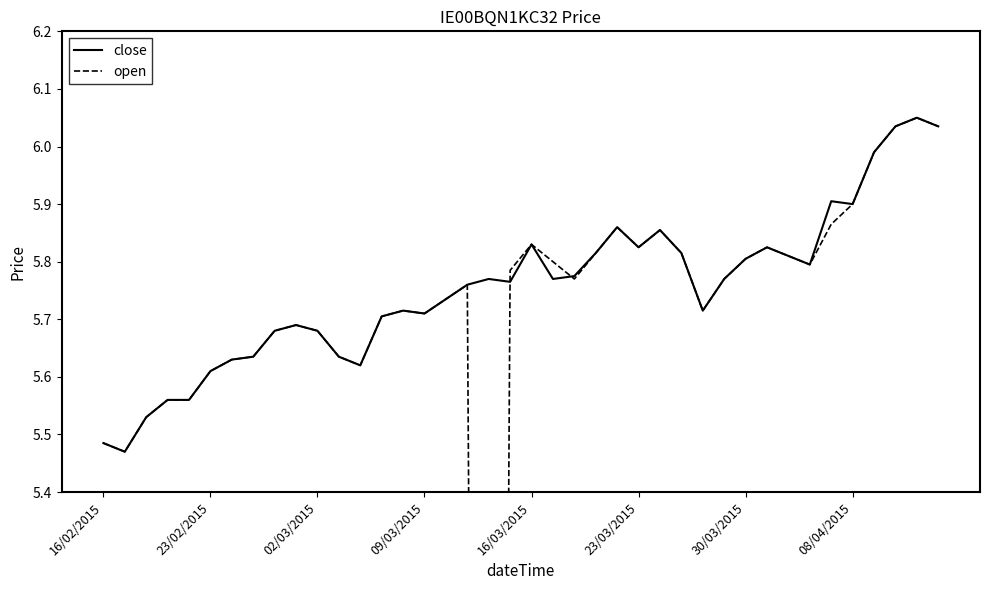

What is the value of the open point at the 28th from the left?

5.8